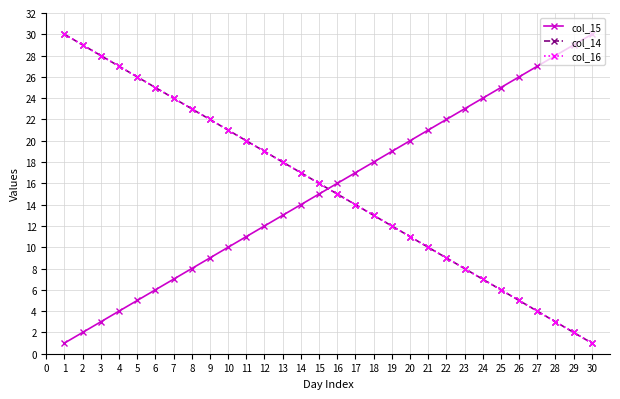

What is the difference between the col_15 values at 1 and 28?

27